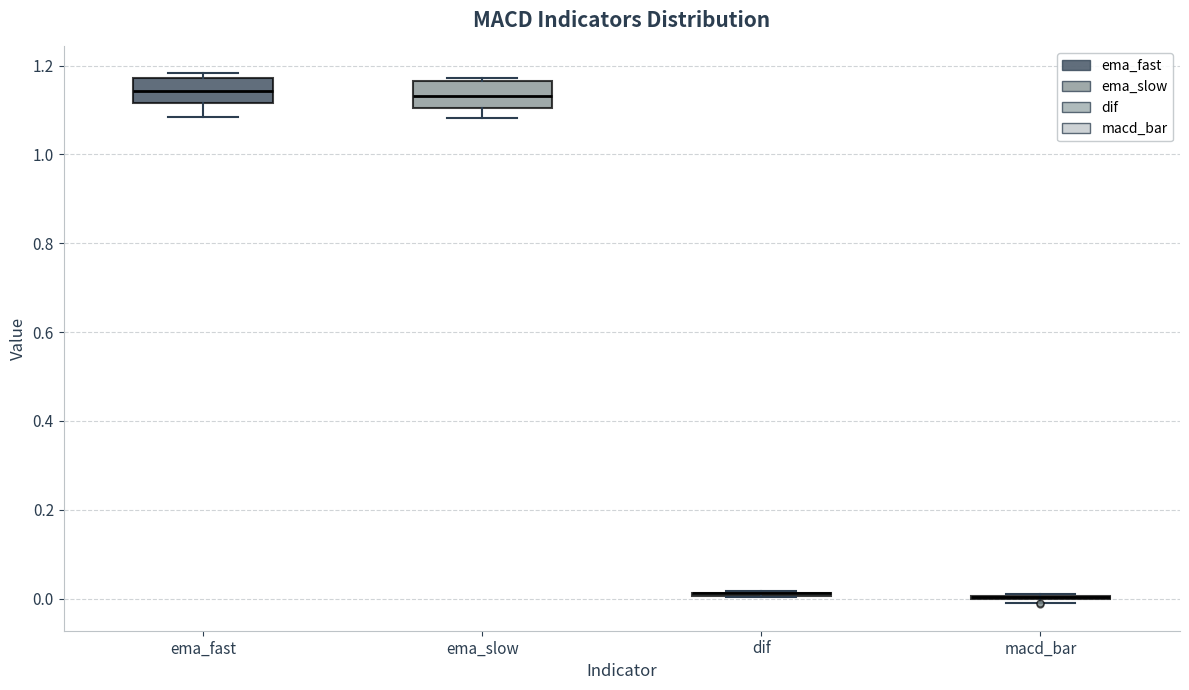

Reading left to right, transcribe this box plot: for each box, give where its median line is, the range the box spans, and where its two whiskers end, as read against the y-axis. The values are not printed on the chart, so give them approximately, as read against the axis.

ema_fast: median 1.14, box 1.12 to 1.18, whiskers 1.08 to 1.18 (just above the box's upper edge)
ema_slow: median 1.14, box 1.10 to 1.16, whiskers 1.08 to 1.18
dif: box collapsed to a line at 0.02, whiskers 0.00 to 0.02
macd_bar: box collapsed to a line at 0.00, whiskers -0.02 to 0.00